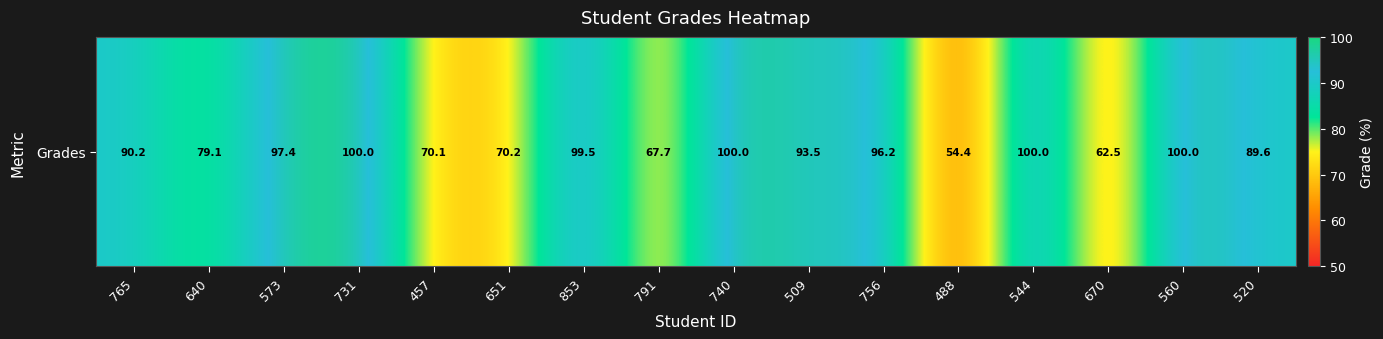

Reading left to right, transcribe all the data shown in this chart.

90.2	79.1	97.4	100.0	70.1	70.2	99.5	67.7	100.0	93.5	96.2	54.4	100.0	62.5	100.0	89.6